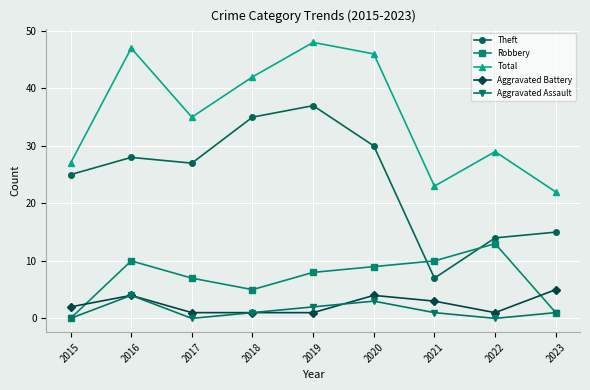

Does the chart display data point markers on the line(s)?

Yes